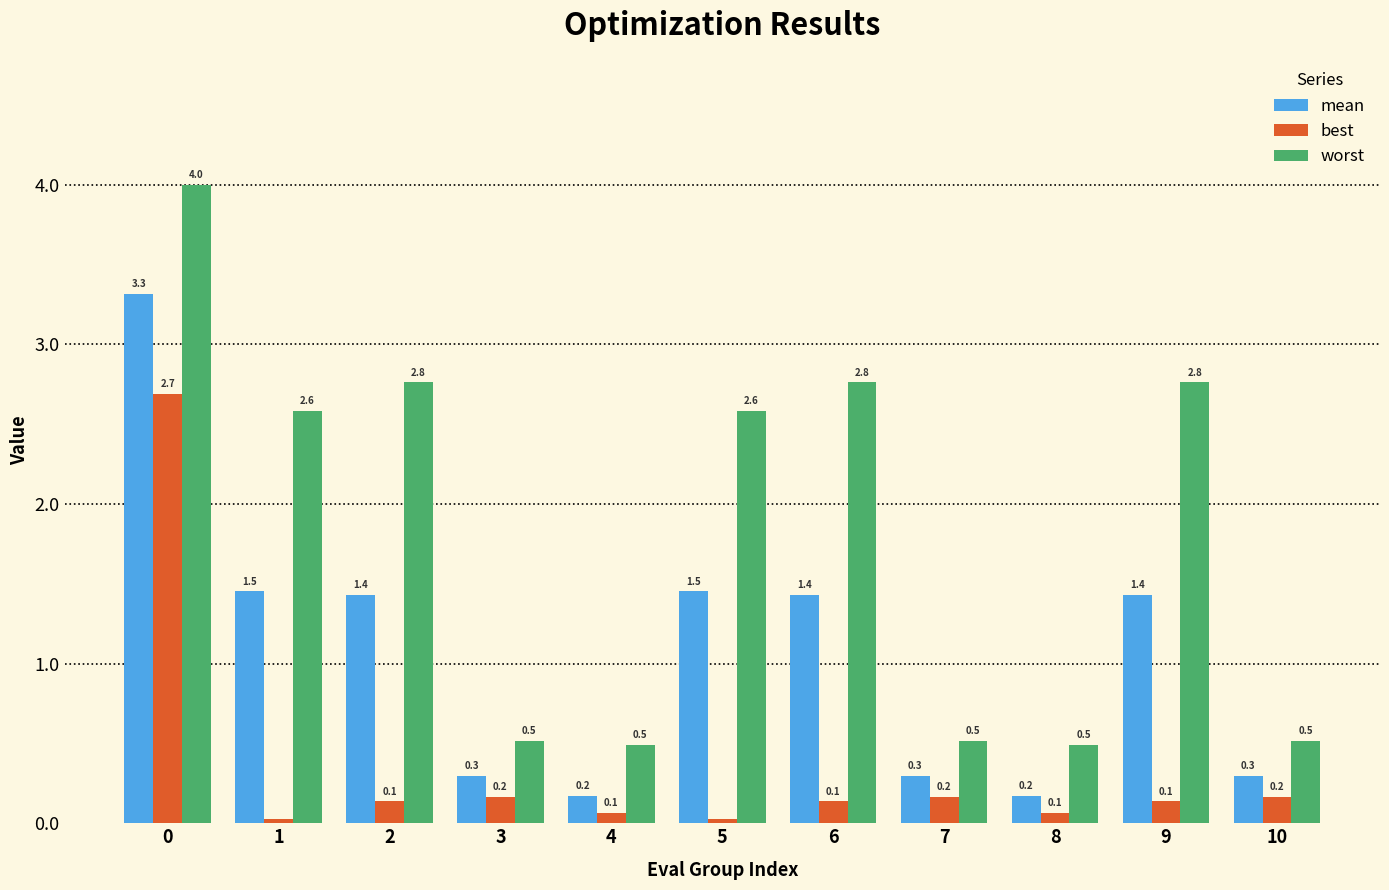

How many bars are there in total?

33